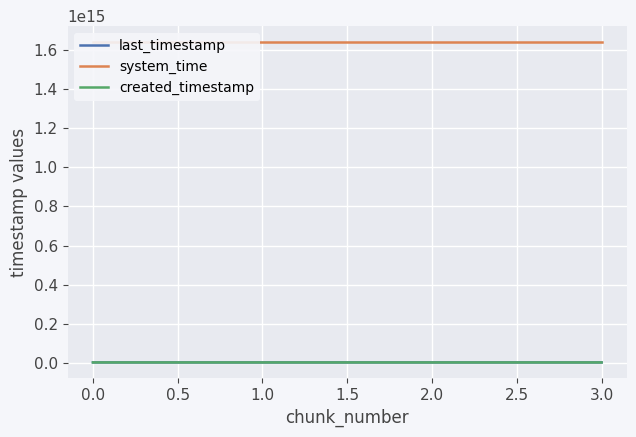

True or false: last_timestamp and created_timestamp cross at least once.

False